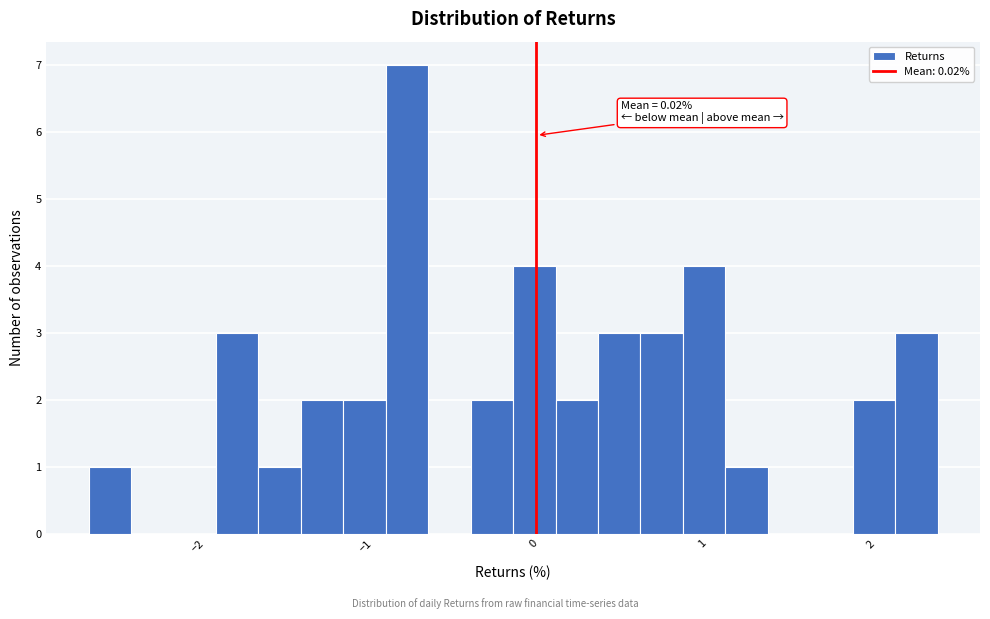

Around what value on the x-axis is the tallest bar? Give the approximate position of its centre, as read against the axis.

-0.8